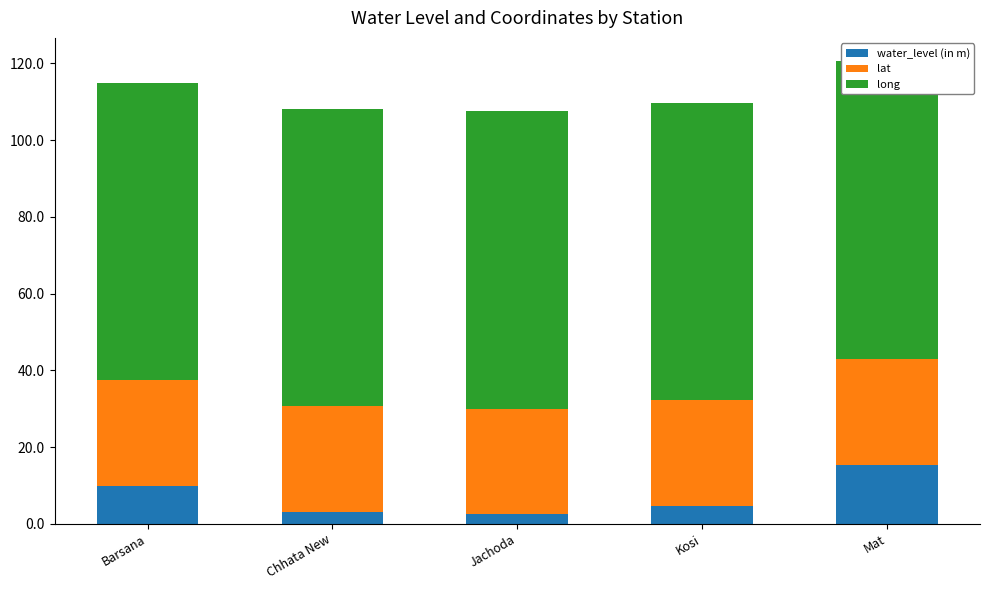

Which has a higher value, Kosi or Mat?

Mat